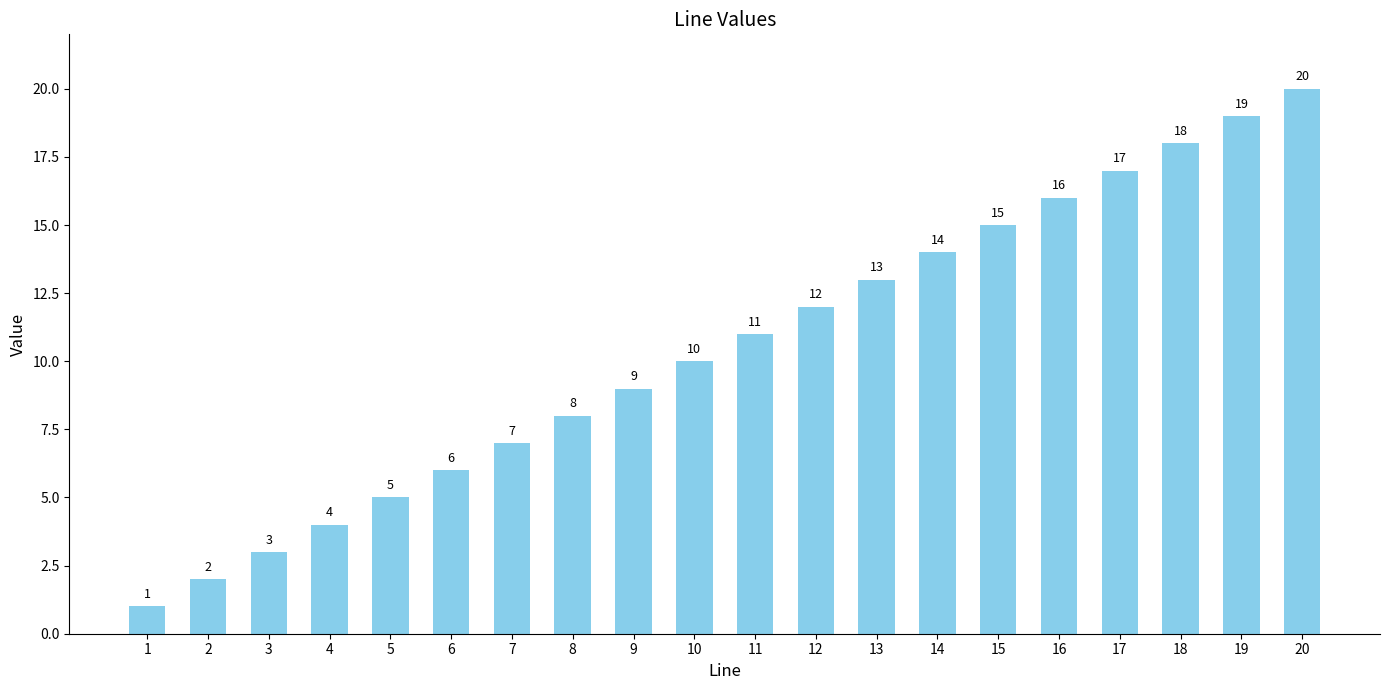

Are the bars grouped side by side (vs. stacked)?

No